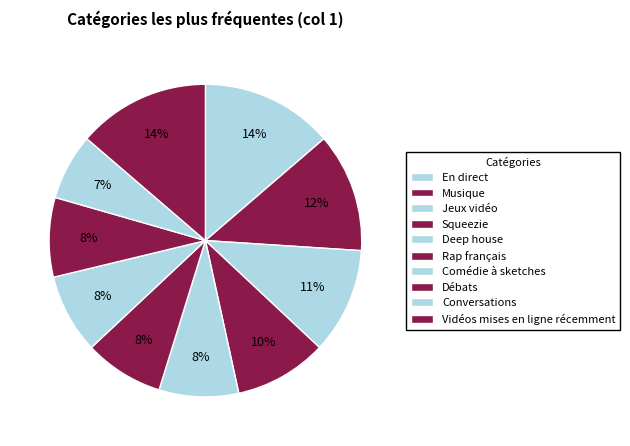

How many segments does this pie chart have?

10